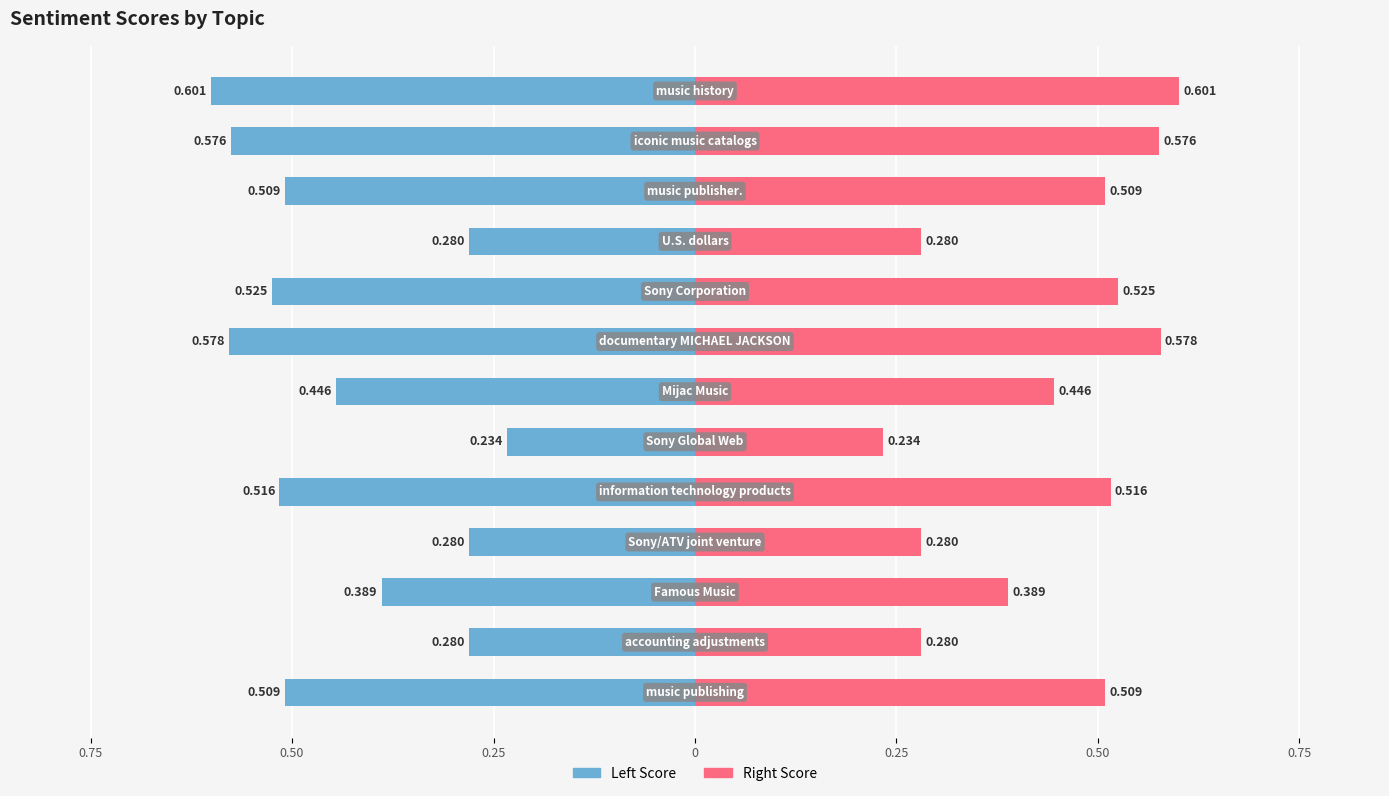

Which series has the largest range (max minus min)?

Left Score